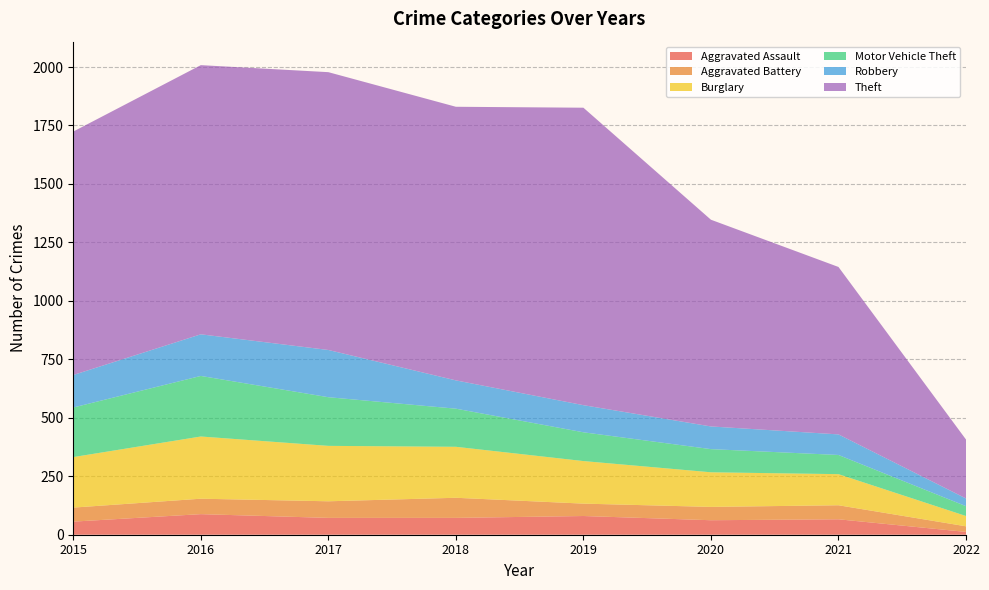

Reading left to right, transcribe all the data shown in this chart.

Aggravated Assault: 56	88	72	72	80	62	66	12
Aggravated Battery: 60	66	71	86	53	57	60	24
Burglary: 216	266	237	218	182	148	133	44
Motor Vehicle Theft: 212	259	208	163	123	99	82	42
Robbery: 139	178	202	121	116	97	88	33
Theft: 1041	1151	1188	1170	1272	884	716	252